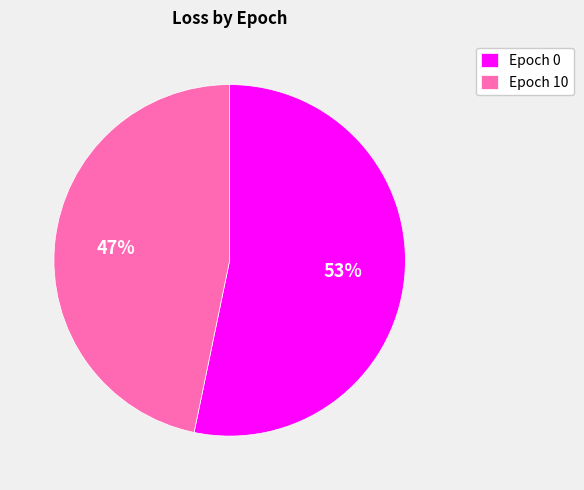

What percentage is the Epoch 10 slice, to the nearest percent?

47%